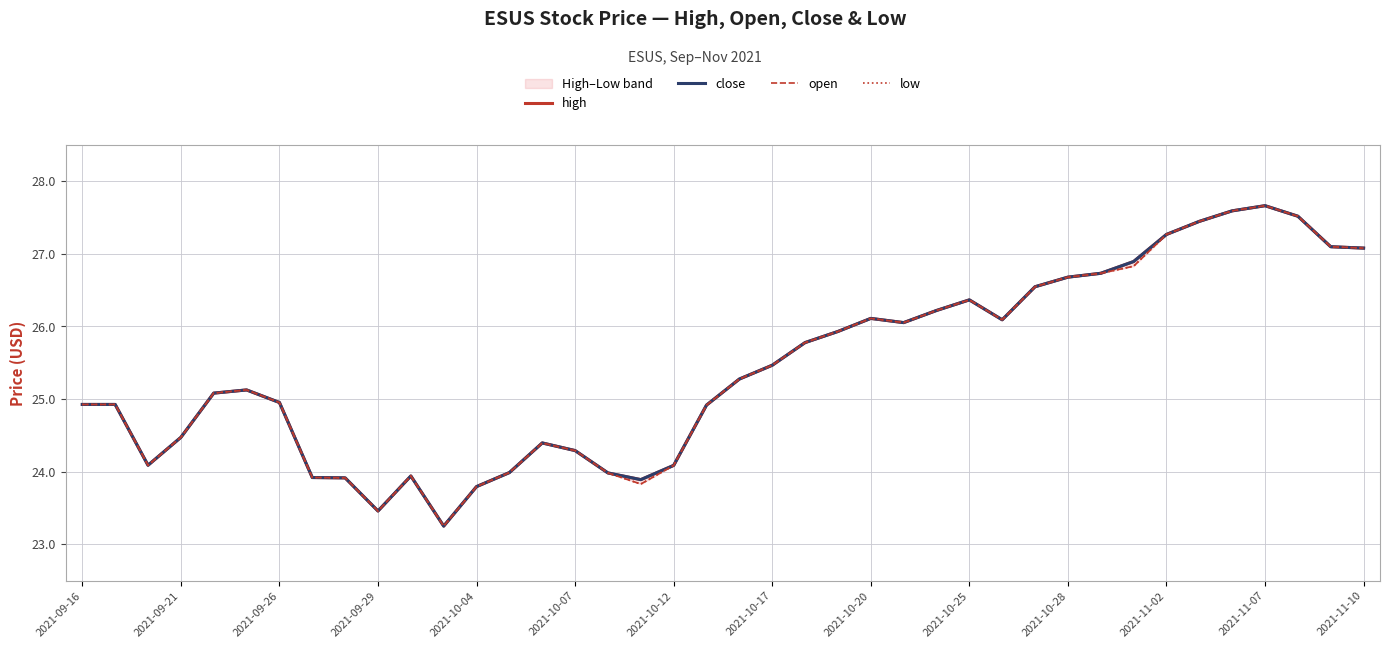

What is the difference between the maximum and minimum values in the high series?

4.4